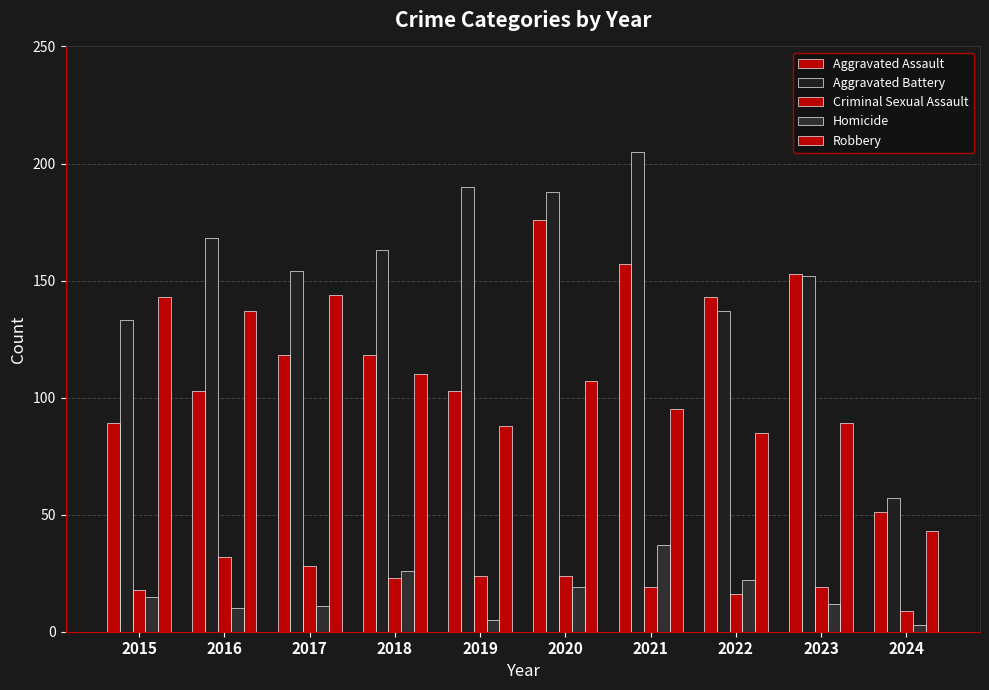

Reading left to right, transcribe all the data shown in this chart.

Aggravated Assault: 2015=89	2016=103	2017=118	2018=118	2019=103	2020=176	2021=157	2022=143	2023=153	2024=51
Aggravated Battery: 2015=133	2016=168	2017=154	2018=163	2019=190	2020=188	2021=205	2022=137	2023=152	2024=57
Criminal Sexual Assault: 2015=18	2016=32	2017=28	2018=23	2019=24	2020=24	2021=19	2022=16	2023=19	2024=9
Homicide: 2015=15	2016=10	2017=11	2018=26	2019=5	2020=19	2021=37	2022=22	2023=12	2024=3
Robbery: 2015=143	2016=137	2017=144	2018=110	2019=88	2020=107	2021=95	2022=85	2023=89	2024=43